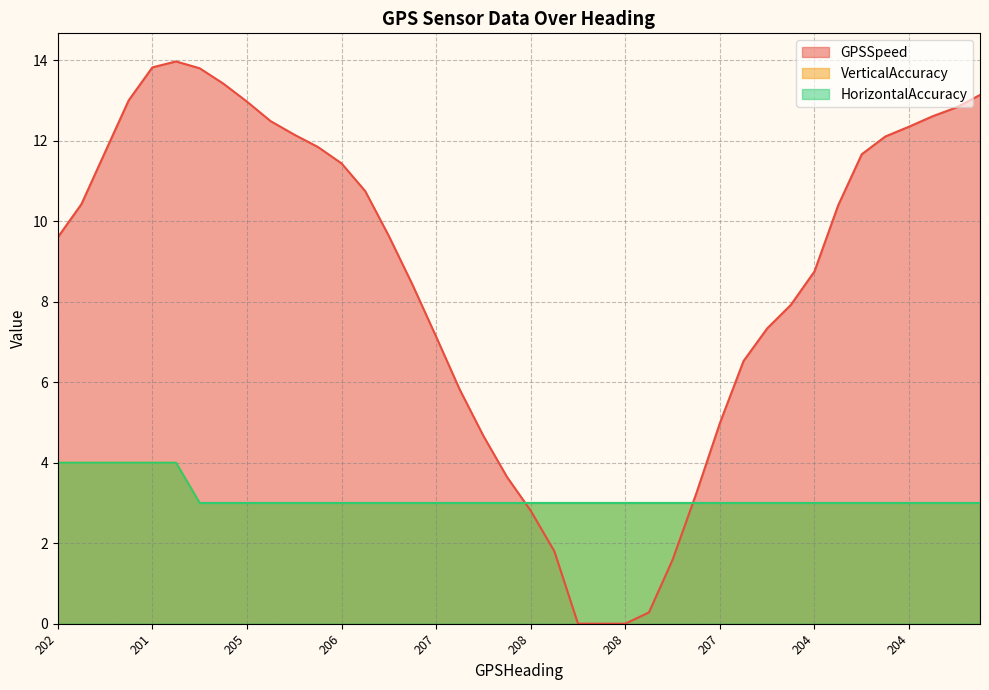

True or false: HorizontalAccuracy and GPSSpeed intersect in this chart.

True